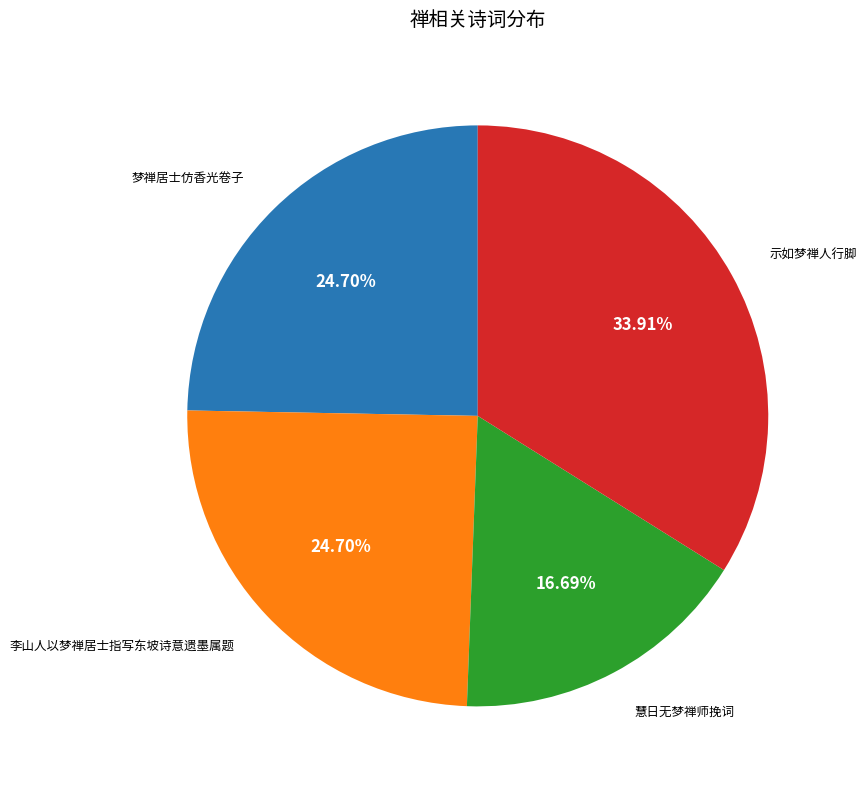

Is there any slice that represents more than half of the pie?

No